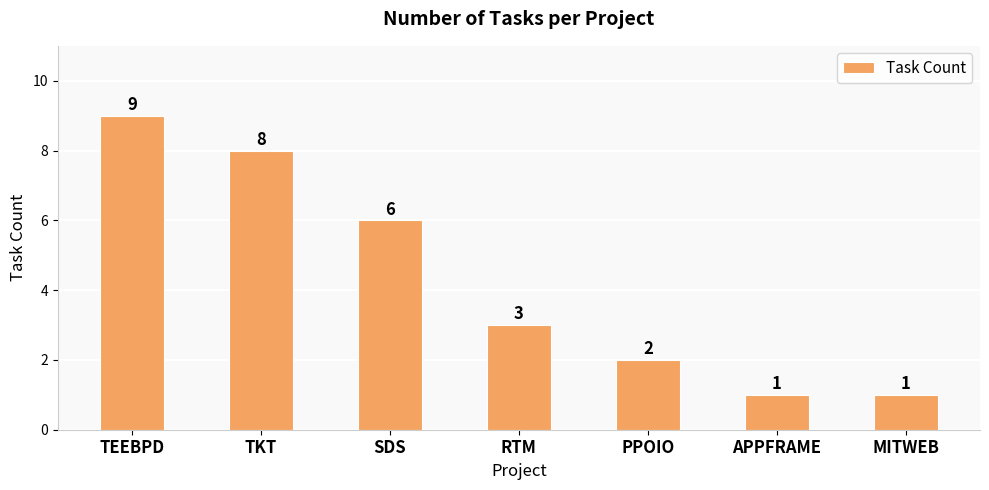

How many values are between 1 and 8?

6